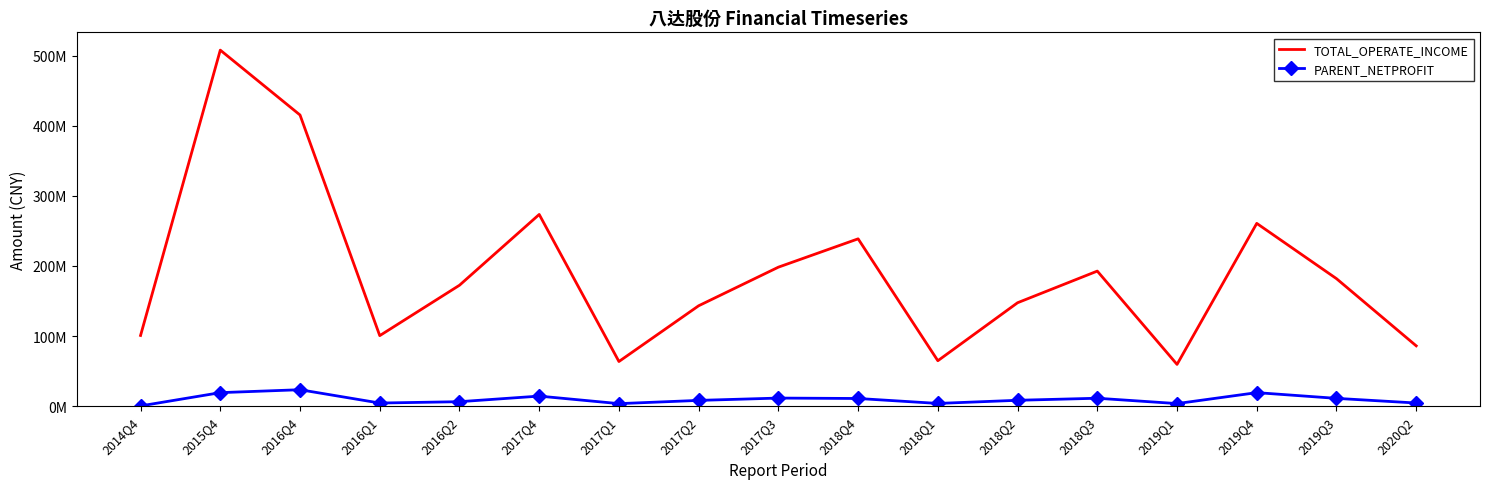

At which label is TOTAL_OPERATE_INCOME closest to 283712448?

2017Q4